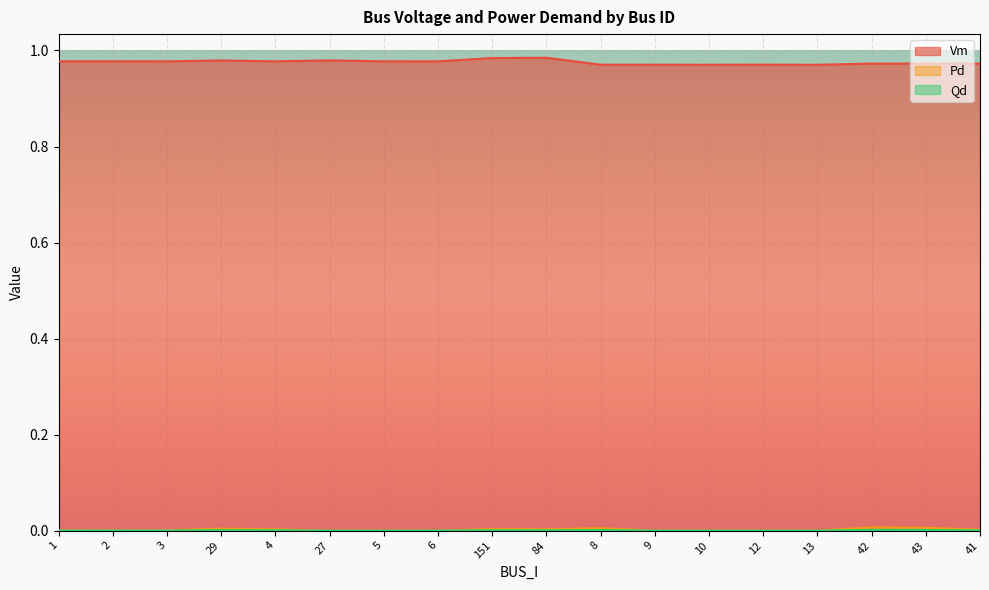

Is it true that Qd equals 0.0 at 42?

True